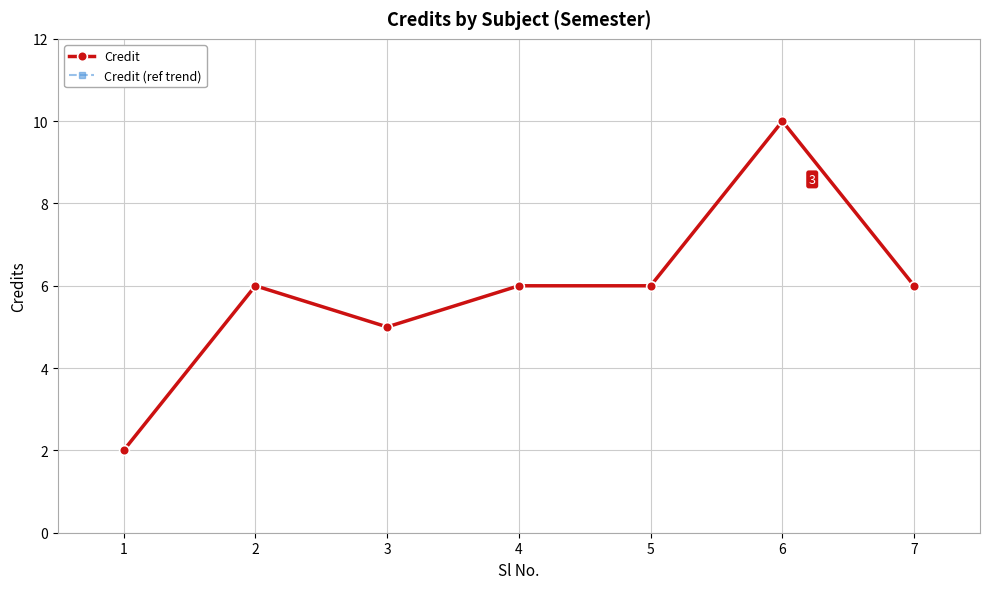

Does the chart have visible grid lines?

Yes